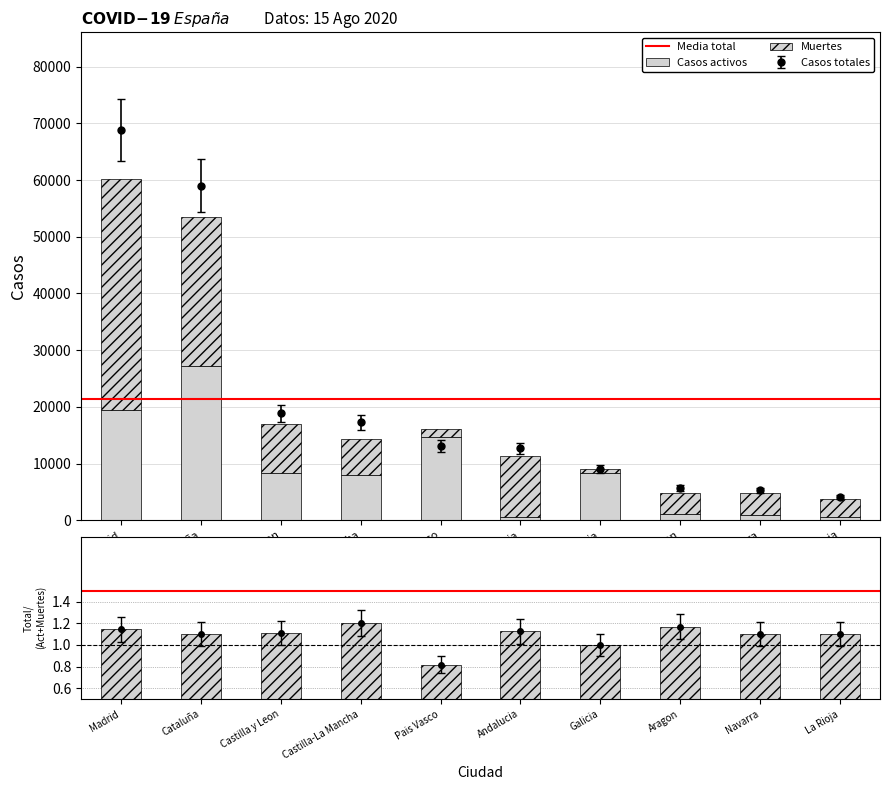

At how many categories does at least one series exceed 2388?

10